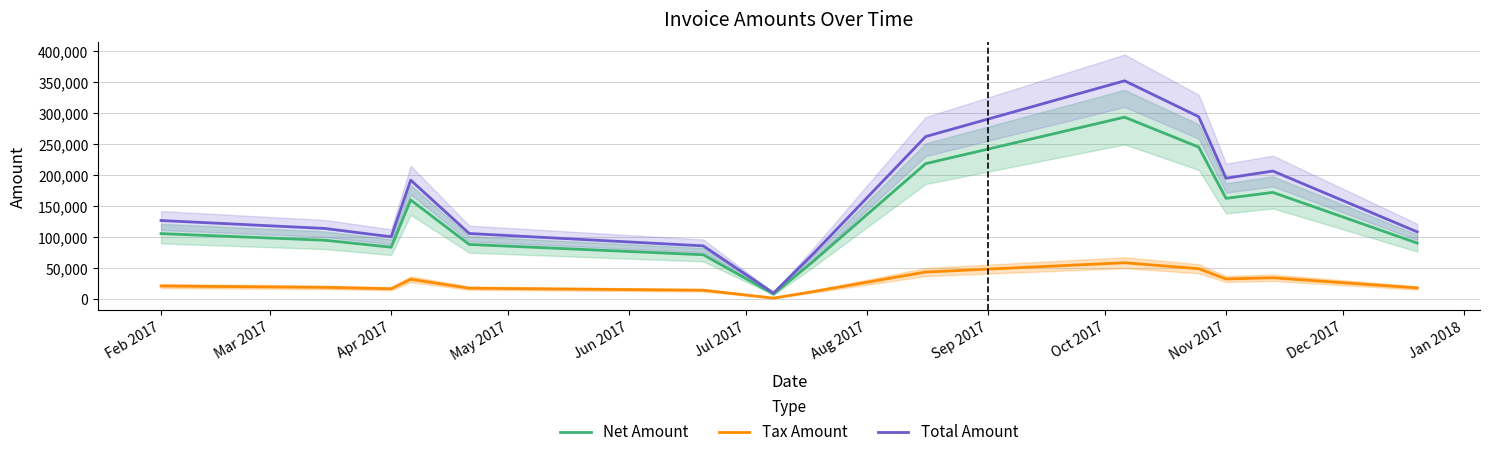

What is the maximum value for Total Amount?

352118.0